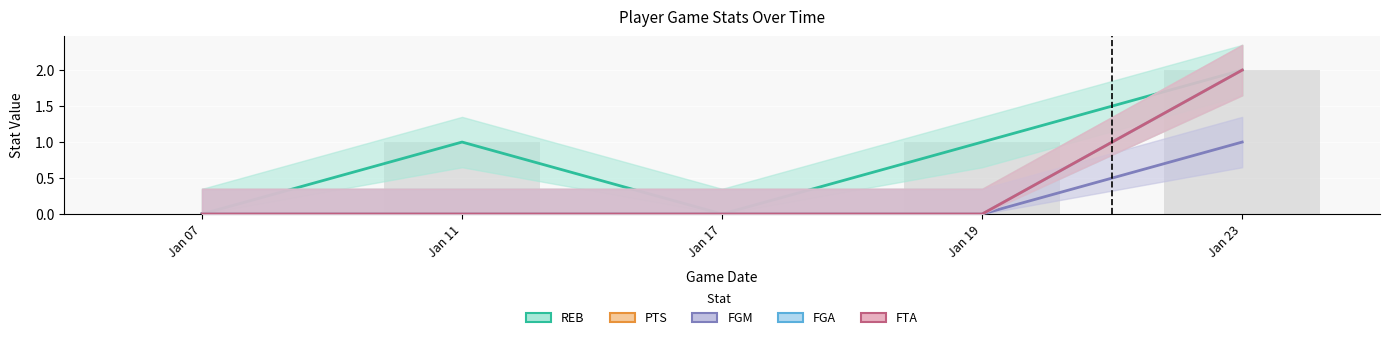

Count the PTS values in the range 0 to 1.

4